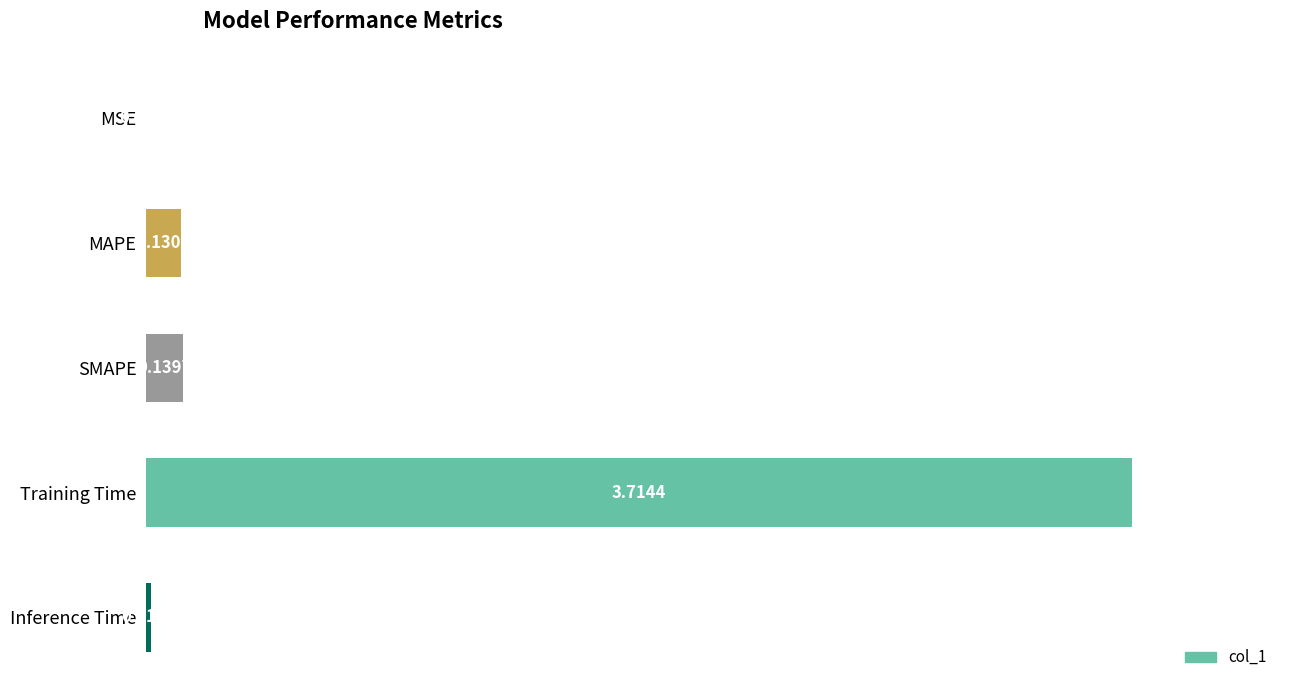

Which category has the highest value across all series?

Training Time